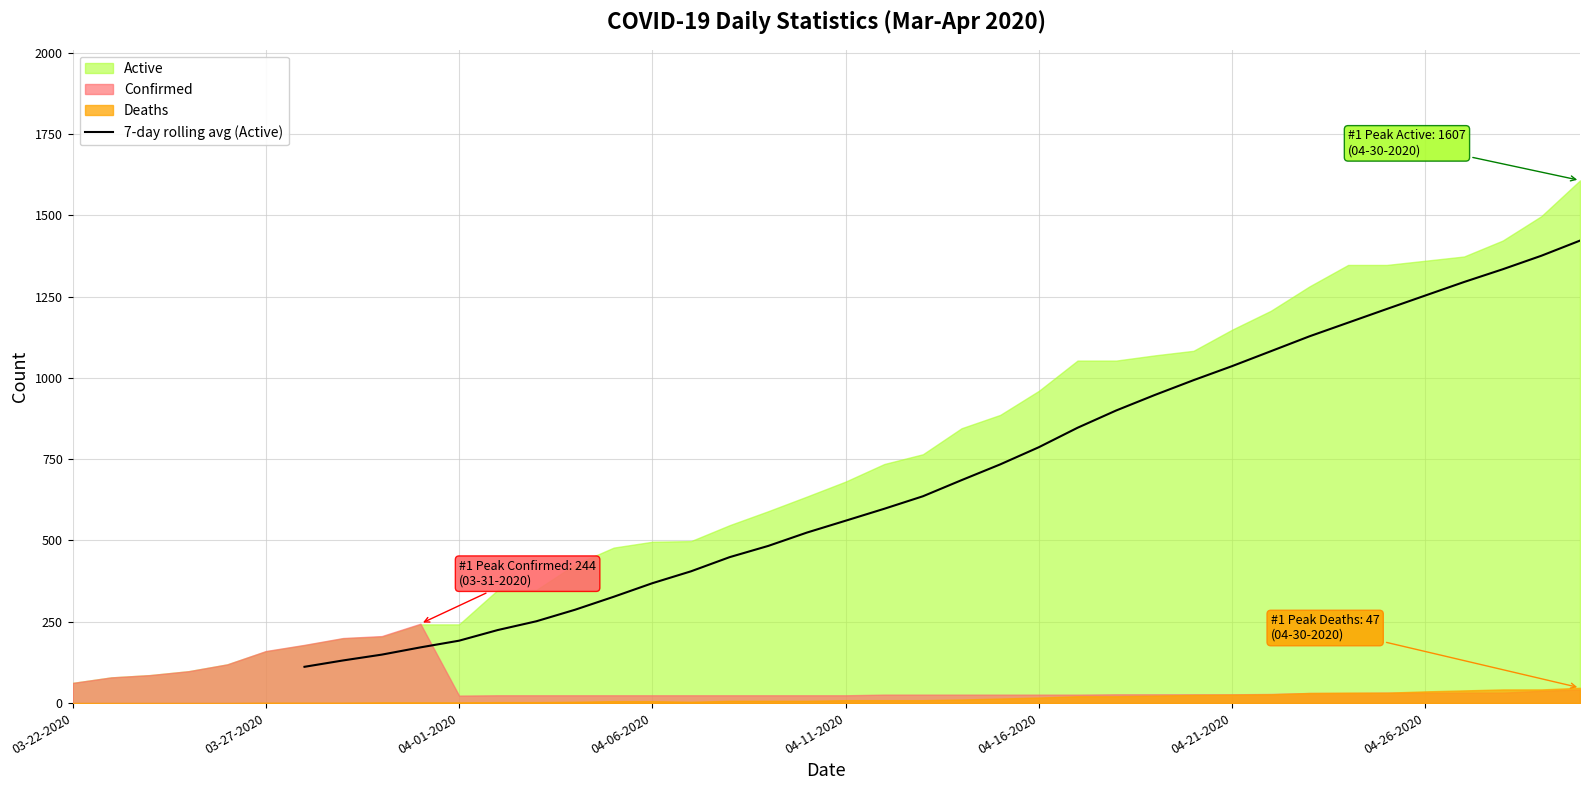

What is the highest value of the 7-day rolling avg (Active) series?

1421.9